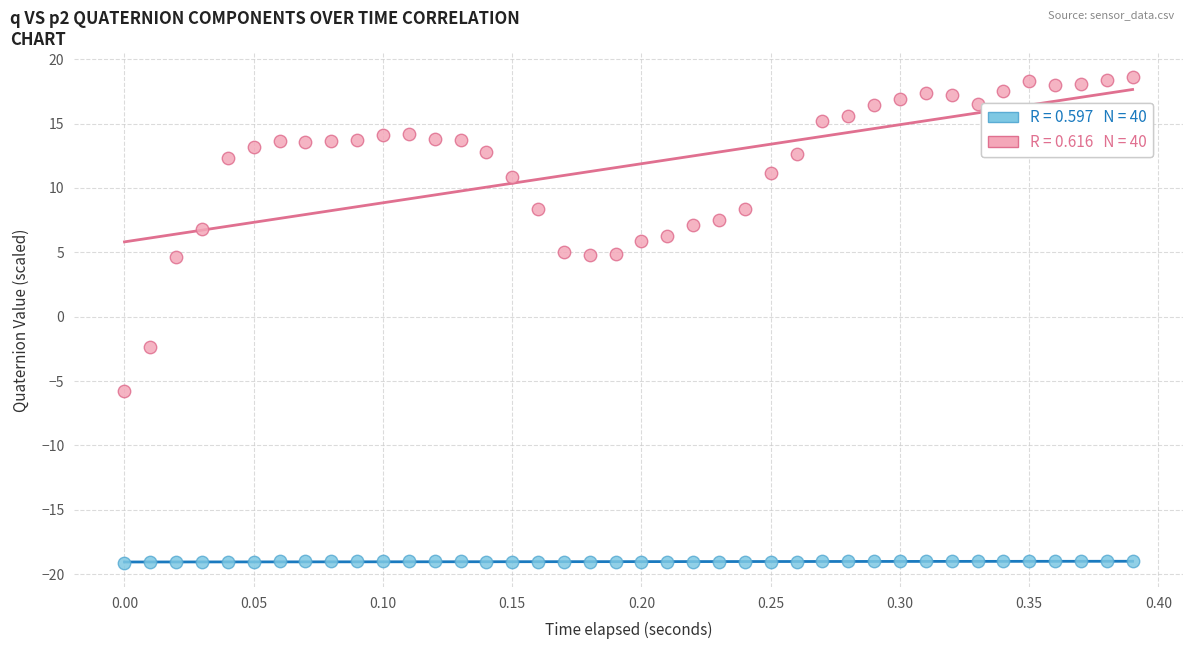

Across all data points, what is the range of Y values (max minus min)?

37.7